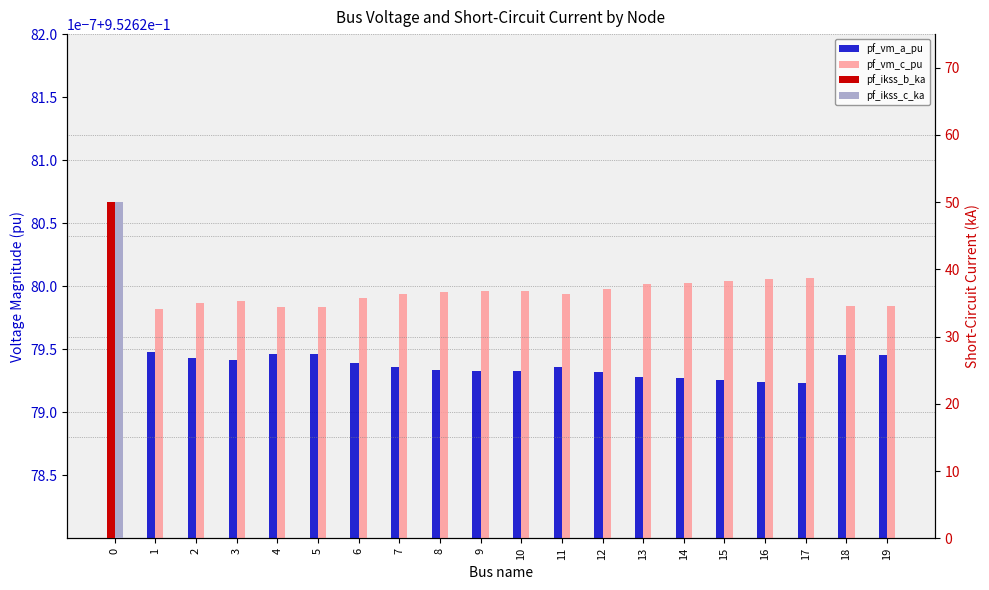

What are all the series names shown in the legend?

pf_vm_a_pu, pf_vm_c_pu, pf_ikss_b_ka, pf_ikss_c_ka